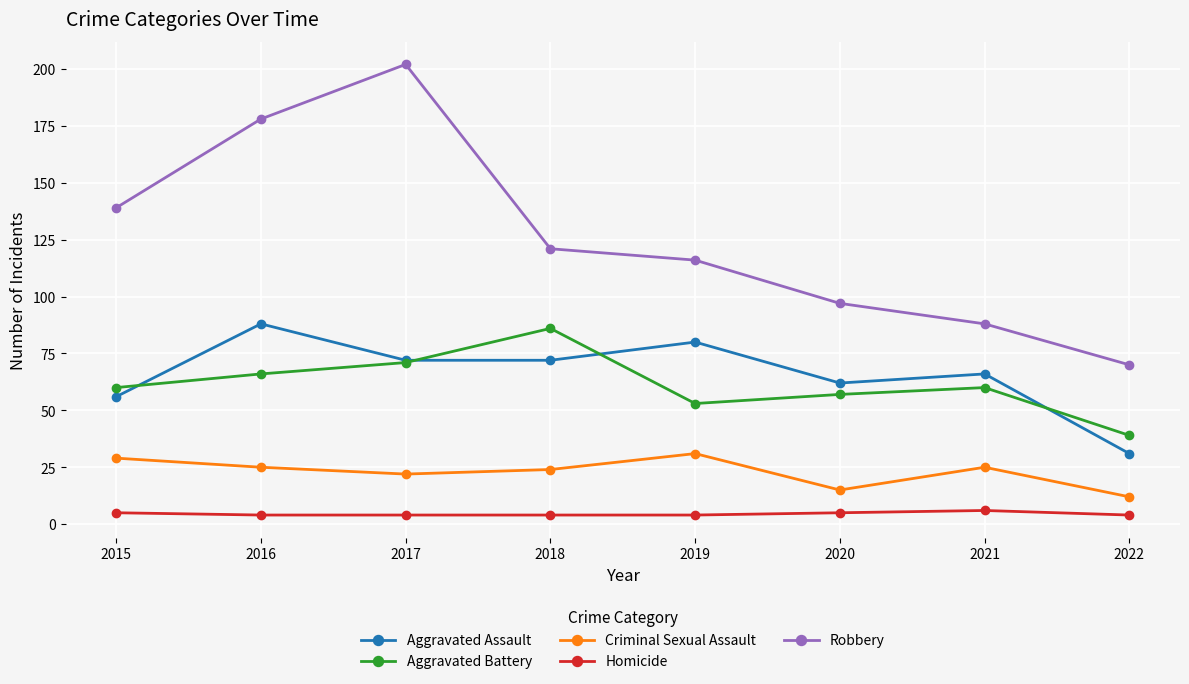

Reading right to left, list all the values displayed in this chart.

Aggravated Assault: 31	66	62	80	72	72	88	56
Aggravated Battery: 39	60	57	53	86	71	66	60
Criminal Sexual Assault: 12	25	15	31	24	22	25	29
Homicide: 4	6	5	4	4	4	4	5
Robbery: 70	88	97	116	121	202	178	139